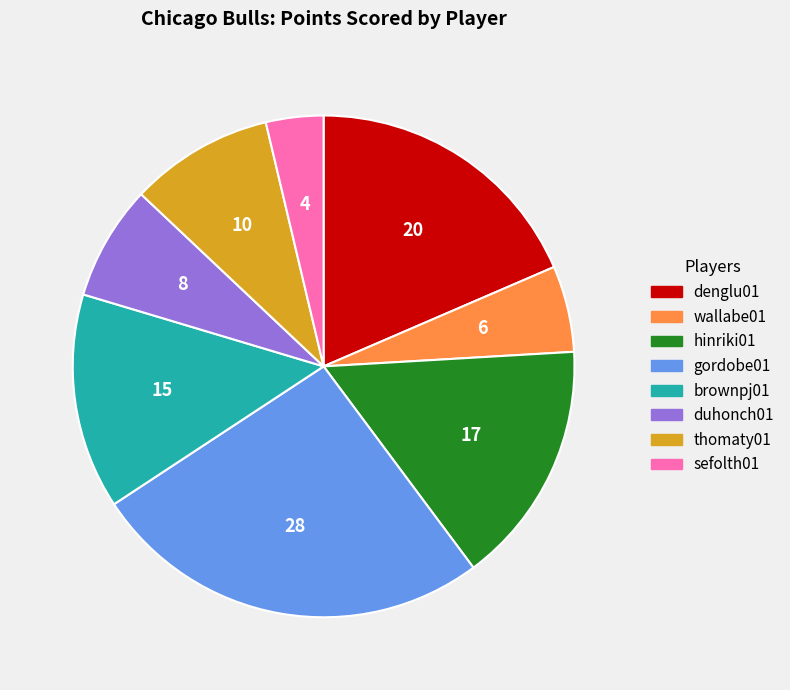

Count the number of slices in the pie.

8